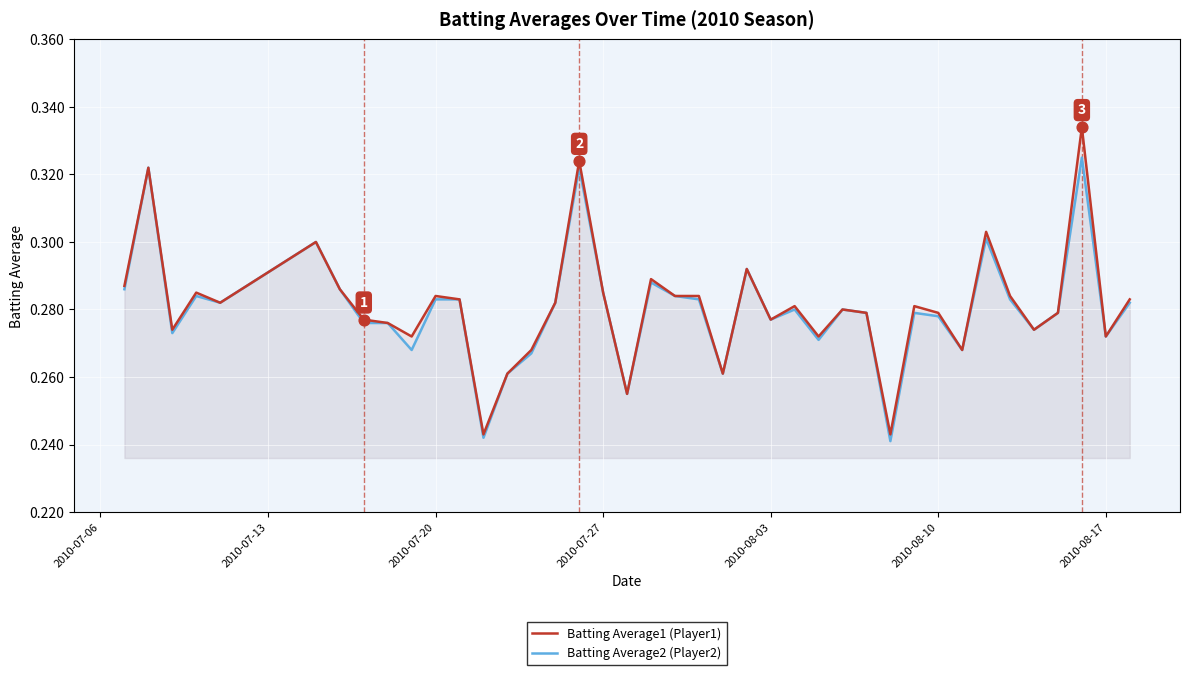

What are all the series names shown in the legend?

Batting Average1 (Player1), Batting Average2 (Player2)